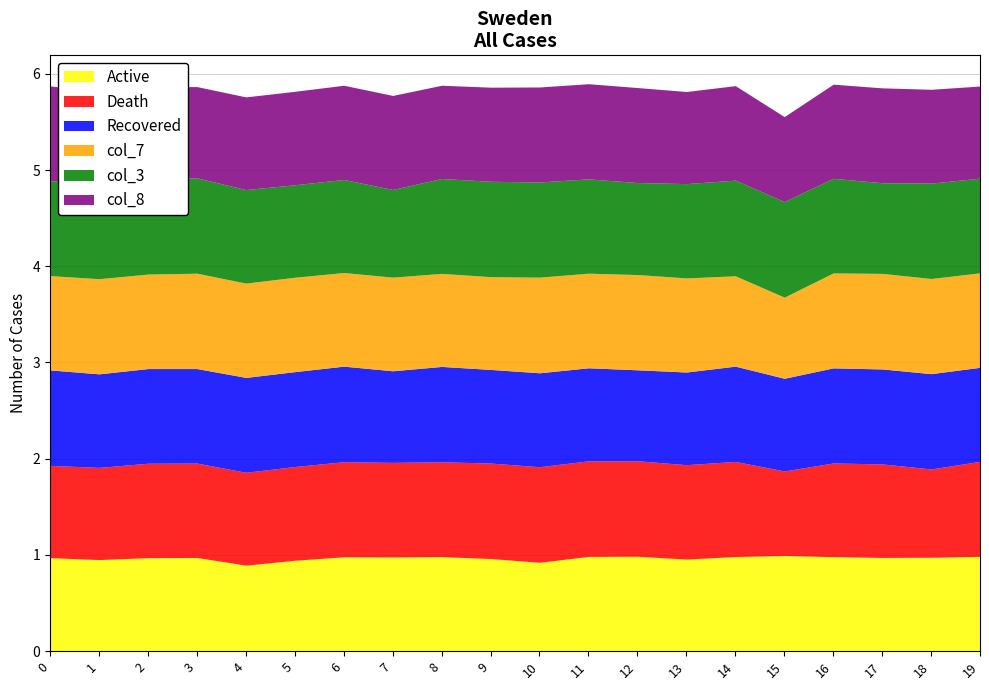

Reading left to right, list all the values displayed in this chart.

col_2: 0=1.0	1=1.0	2=1.0	3=1.0	4=0.9	5=0.9	6=1.0	7=1.0	8=1.0	9=1.0	10=0.9	11=1.0	12=1.0	13=1.0	14=1.0	15=1.0	16=1.0	17=1.0	18=1.0	19=1.0
col_6: 0=1.0	1=1.0	2=1.0	3=1.0	4=1.0	5=1.0	6=1.0	7=1.0	8=1.0	9=1.0	10=1.0	11=1.0	12=1.0	13=1.0	14=1.0	15=0.9	16=1.0	17=1.0	18=0.9	19=1.0
col_4: 0=1.0	1=1.0	2=1.0	3=1.0	4=1.0	5=1.0	6=1.0	7=1.0	8=1.0	9=1.0	10=1.0	11=1.0	12=0.9	13=1.0	14=1.0	15=1.0	16=1.0	17=1.0	18=1.0	19=1.0
col_7: 0=1.0	1=1.0	2=1.0	3=1.0	4=1.0	5=1.0	6=1.0	7=1.0	8=1.0	9=1.0	10=1.0	11=1.0	12=1.0	13=1.0	14=0.9	15=0.8	16=1.0	17=1.0	18=1.0	19=1.0
col_3: 0=1.0	1=1.0	2=1.0	3=1.0	4=1.0	5=1.0	6=1.0	7=0.9	8=1.0	9=1.0	10=1.0	11=1.0	12=1.0	13=1.0	14=1.0	15=1.0	16=1.0	17=0.9	18=1.0	19=1.0
col_8: 0=1.0	1=1.0	2=1.0	3=0.9	4=1.0	5=1.0	6=1.0	7=1.0	8=1.0	9=1.0	10=1.0	11=1.0	12=1.0	13=1.0	14=1.0	15=0.9	16=1.0	17=1.0	18=1.0	19=1.0